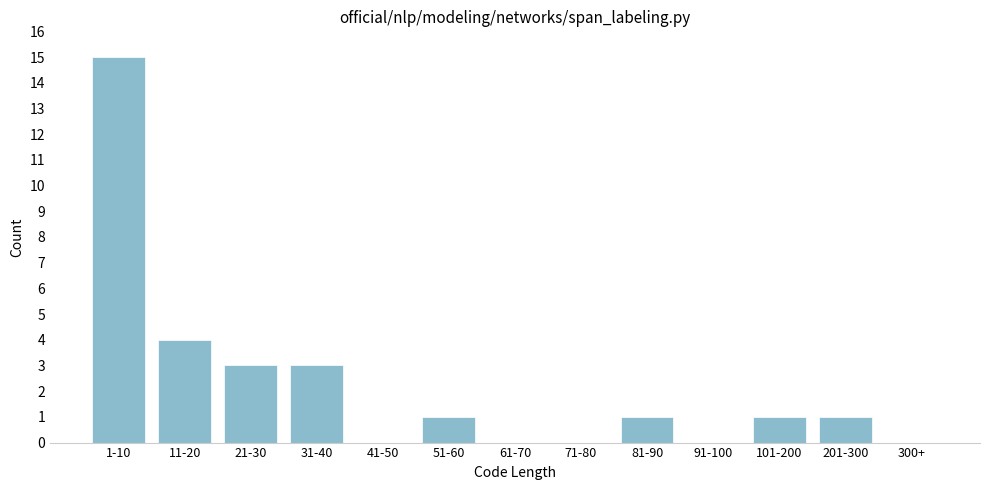

Reading left to right, what are all the values shown in this chart?

1-10=15	11-20=4	21-30=3	31-40=3	41-50=0	51-60=1	61-70=0	71-80=0	81-90=1	91-100=0	101-200=1	201-300=1	300+=0